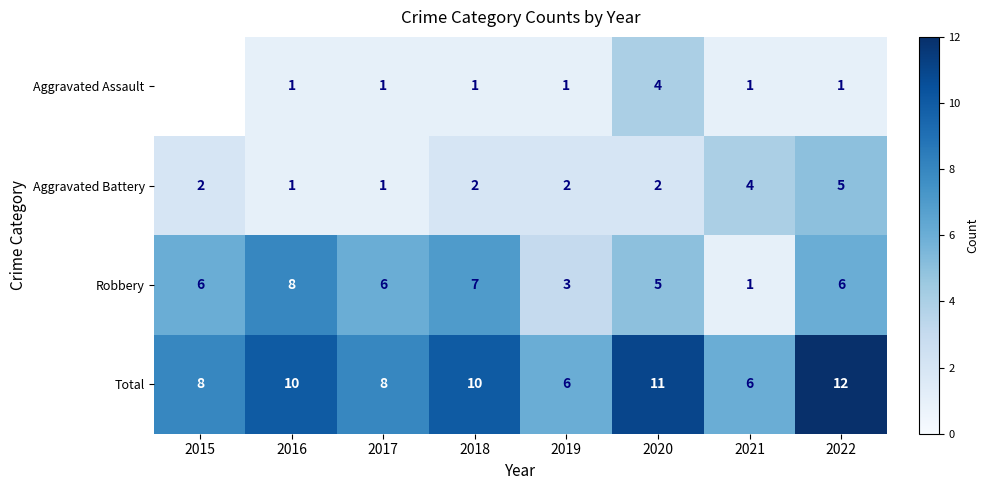

Read the Robbery value at 2019.

3